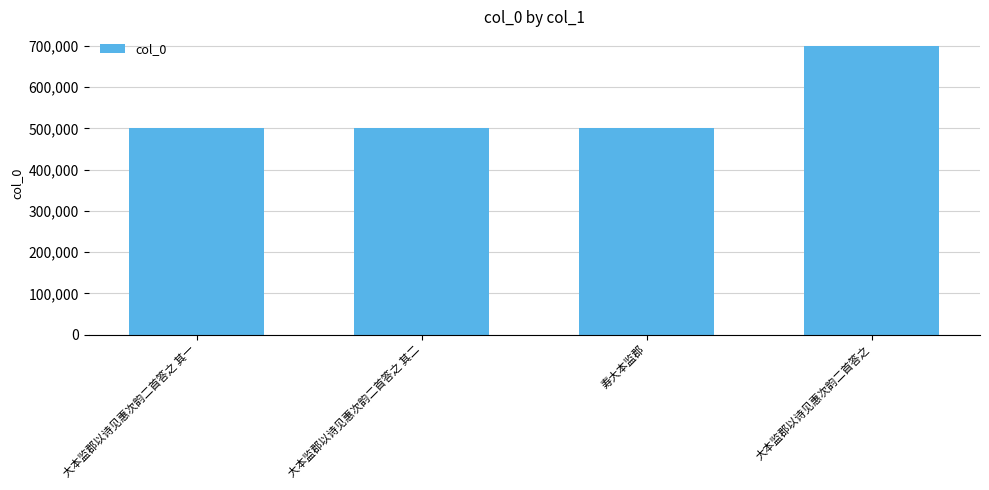

What is the greatest value displayed?

699973